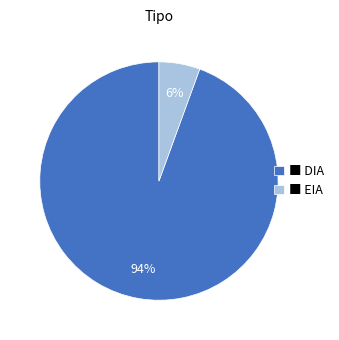

Which has a higher value, ■ DIA or ■ EIA?

■ DIA